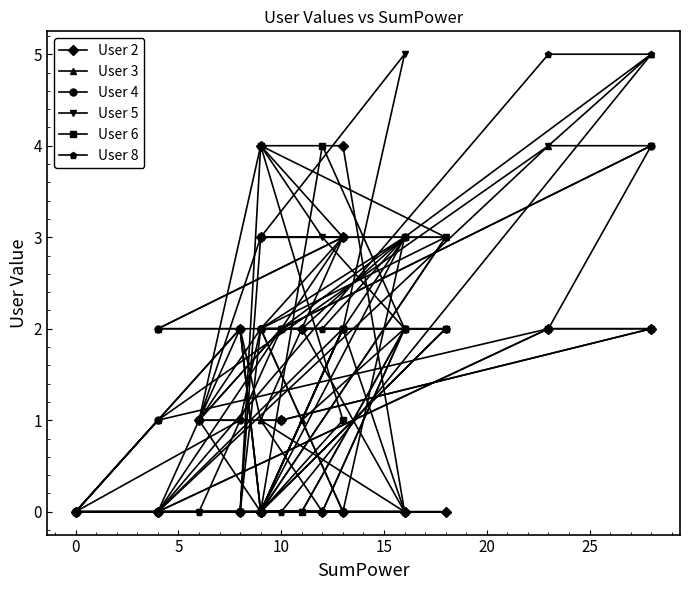

How many positive values does the User 2 series have?

10